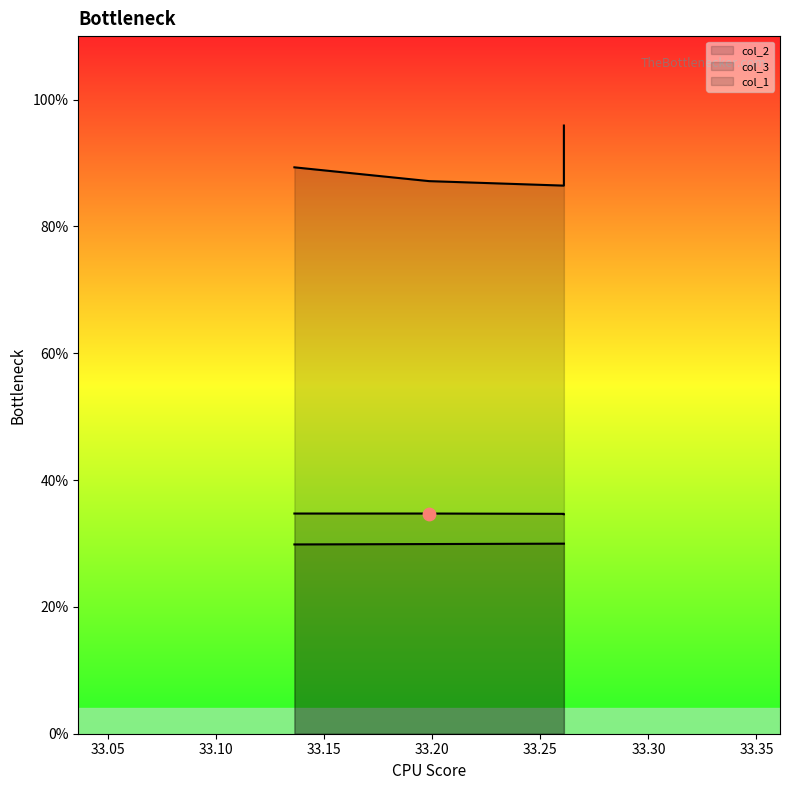

What is the total value across all series at 33.1985?

151.8